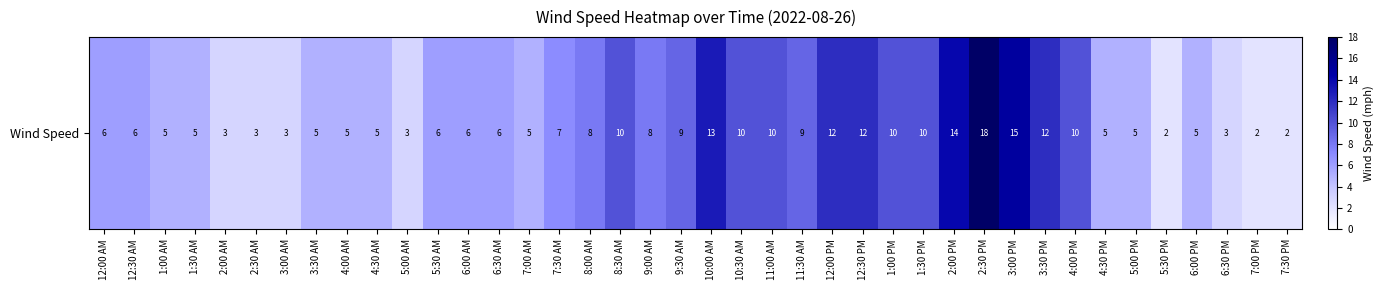

True or false: the data shows 6 at 12:00 AM.

True